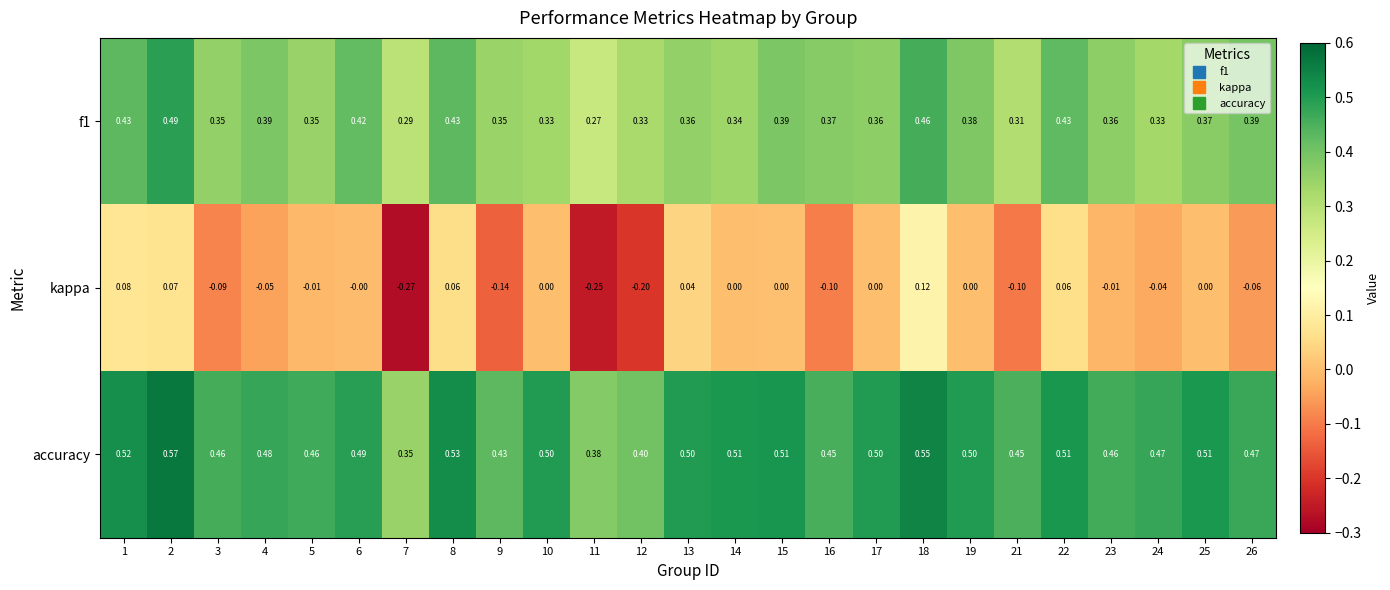

Which series has the largest total across all categories?

accuracy